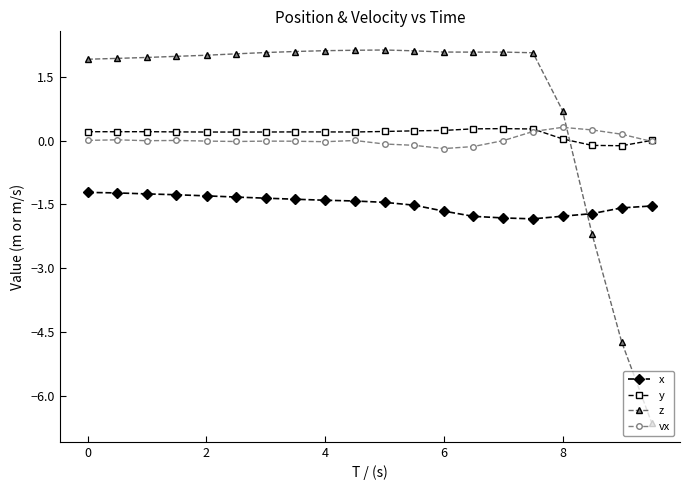

What is the minimum value for z?

-6.6